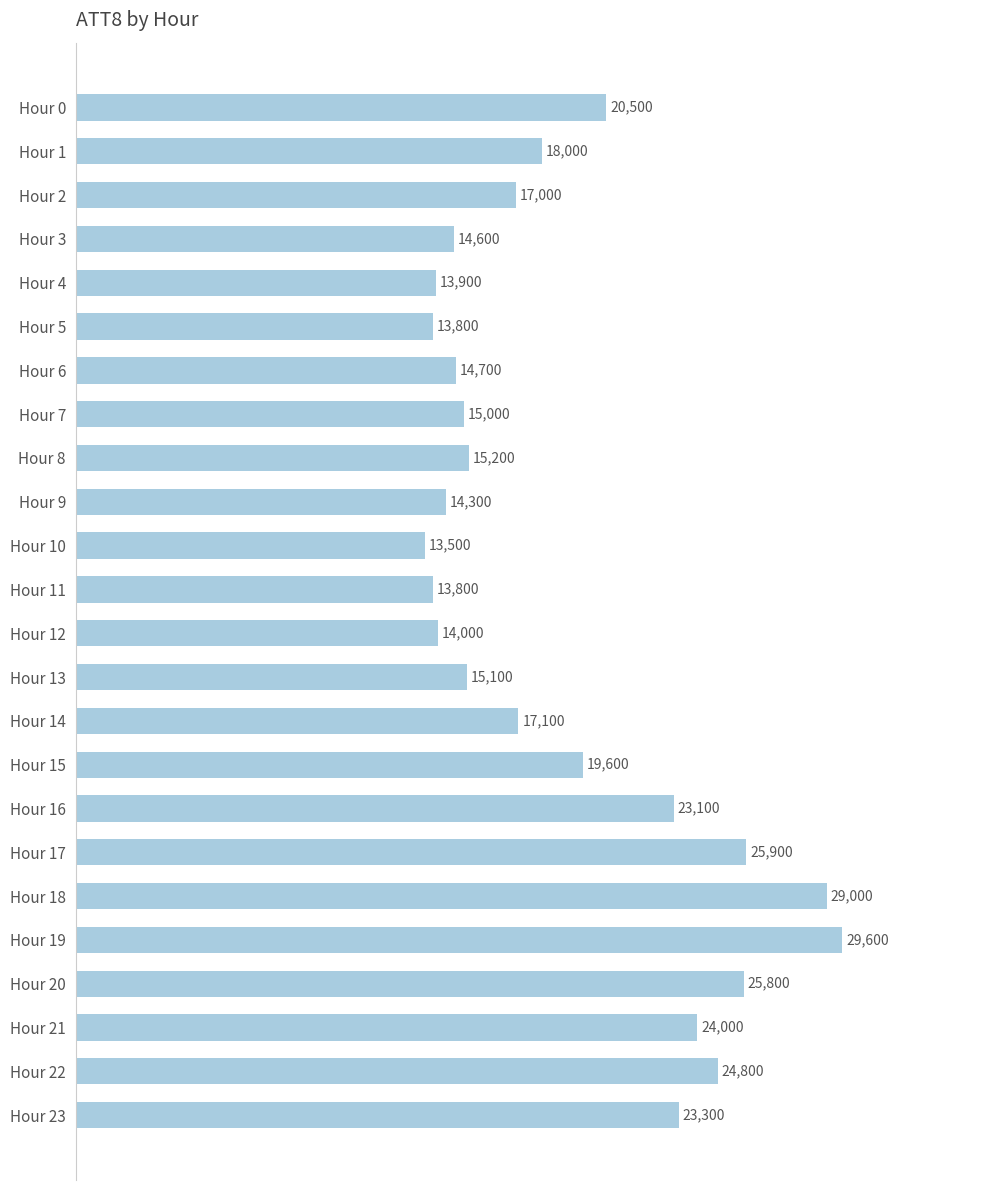

What is the difference between the maximum and minimum values?

16100